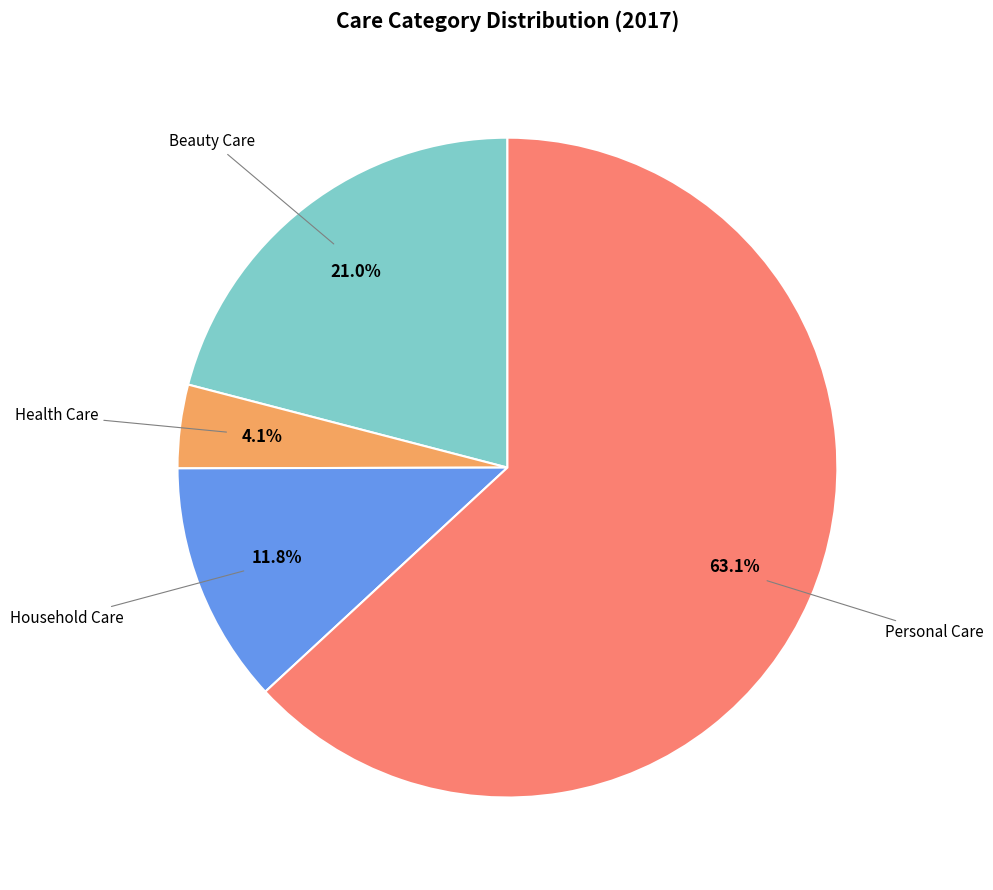

How many segments does this pie chart have?

4